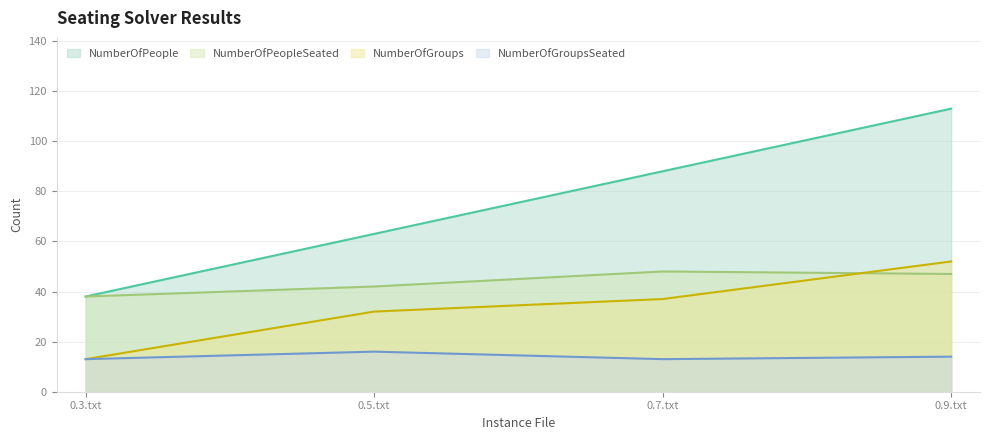

Which category has the lowest value across all series?

0.3.txt